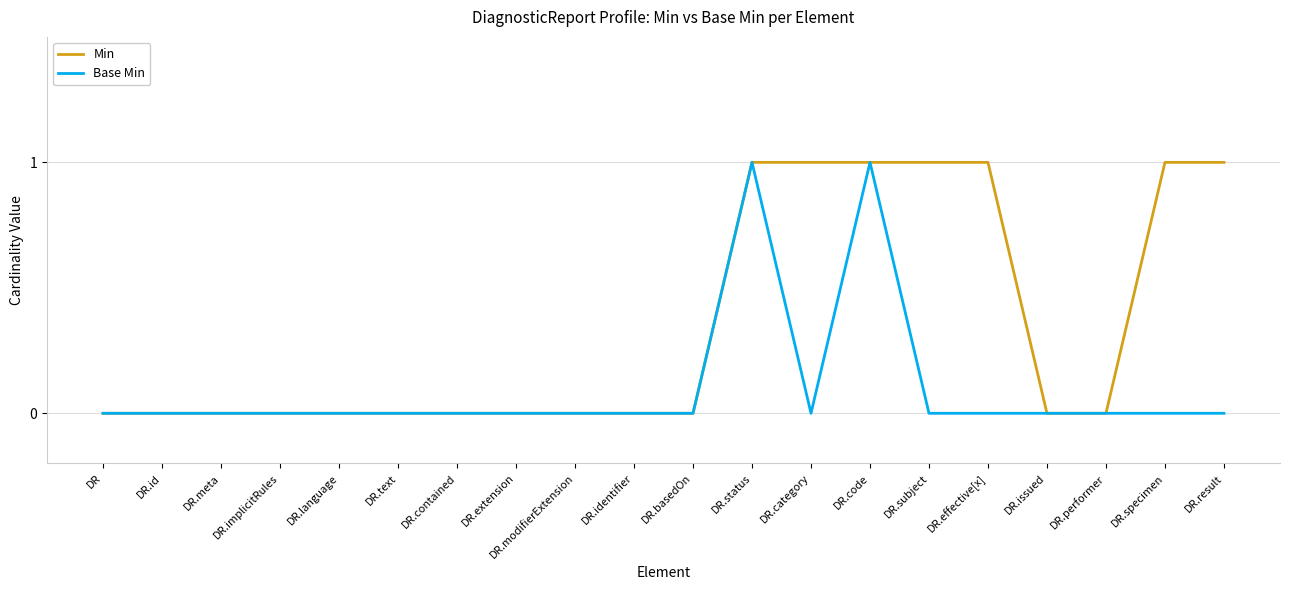

What are all the series names shown in the legend?

Min, Base Min